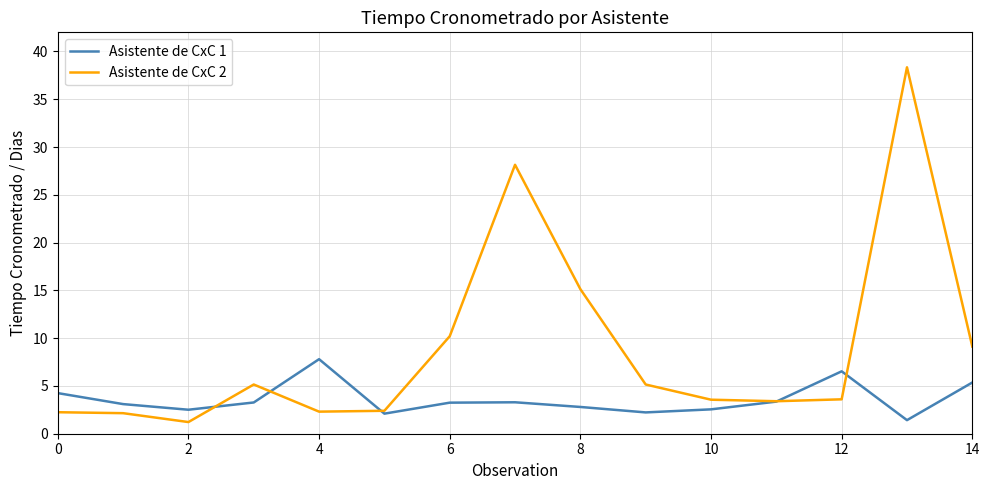

Which series has the widest spread of values?

Asistente de CxC 2